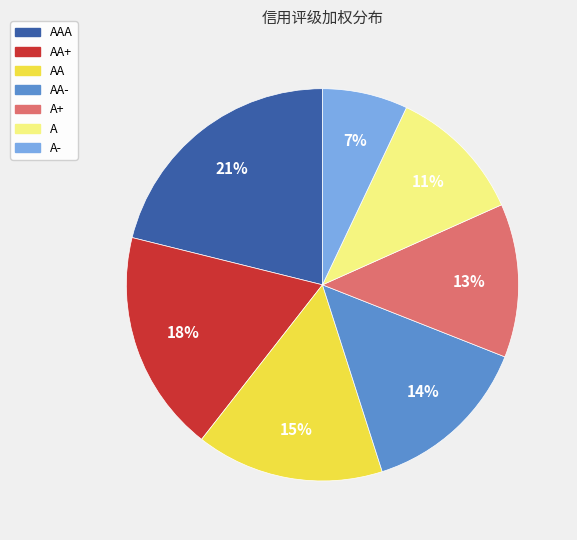

To the nearest percent, what is the difference between the largest and smallest slice percentages?

14%